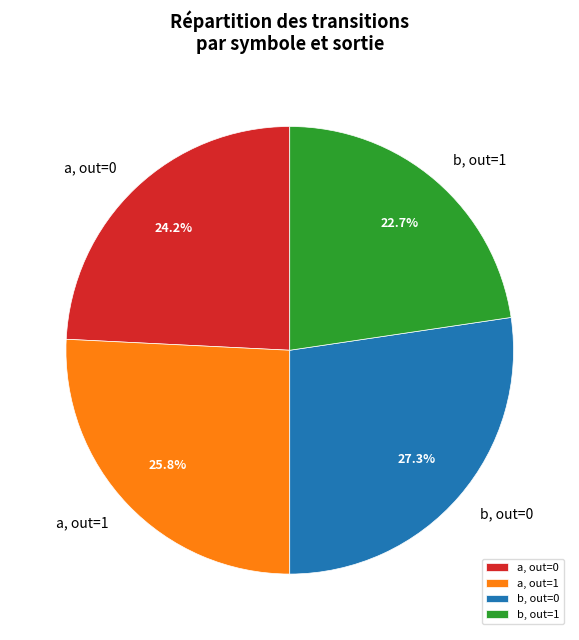

What percentage do a, out=0 and a, out=1 together represent?

50.0%